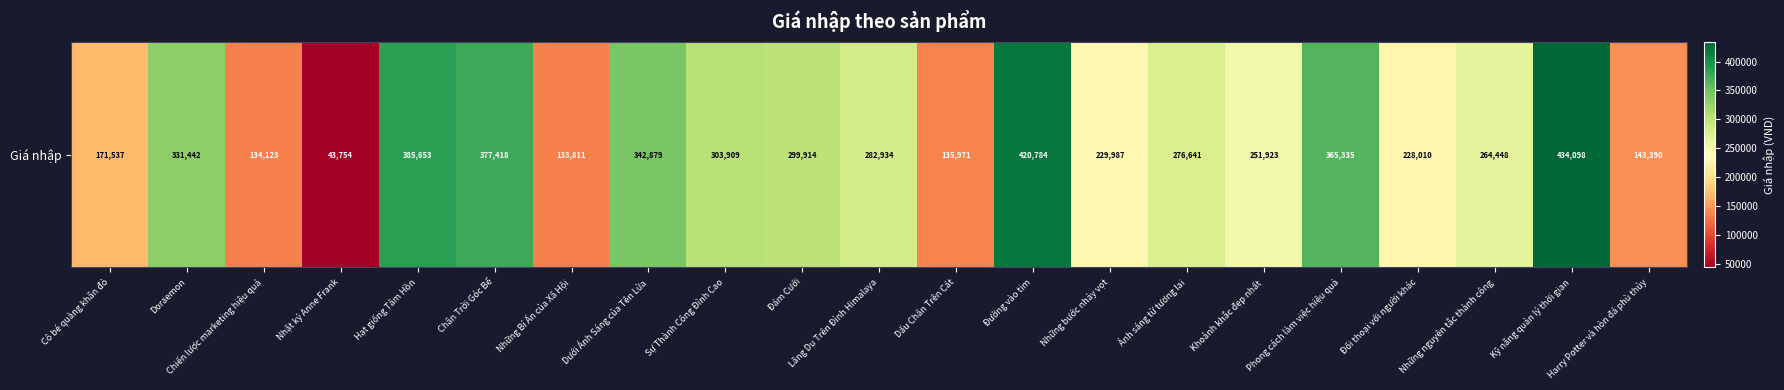

Rank the categories by value from highest to lowest.

Kỹ năng quản lý thời gian, Đường vào tim, Hạt giống Tâm Hồn, Chân Trời Góc Bể, Phong cách làm việc hiệu quả, Dưới Ánh Sáng của Tên Lửa, Doraemon, Sự Thành Công Đỉnh Cao, Đám Cưới, Lãng Du Trên Đỉnh Himalaya, Ánh sáng từ tương lai, Những nguyên tắc thành công, Khoảnh khắc đẹp nhất, Những bước nhảy vọt, Đối thoại với người khác, Cô bé quàng khăn đỏ, Harry Potter và hòn đá phù thủy, Dấu Chân Trên Cát, Chiến lược marketing hiệu quả, Những Bí Ẩn của Xã Hội, Nhật ký Anne Frank